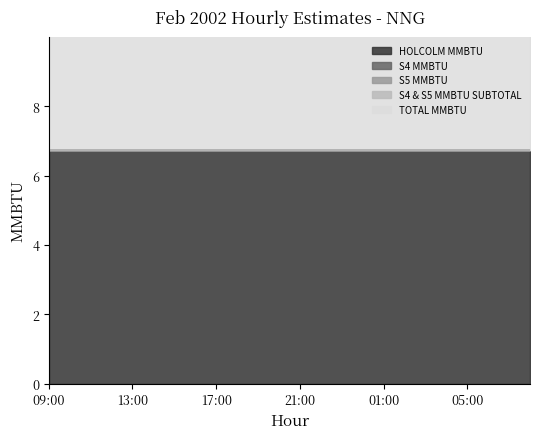

Does the chart display data point markers on the line(s)?

No